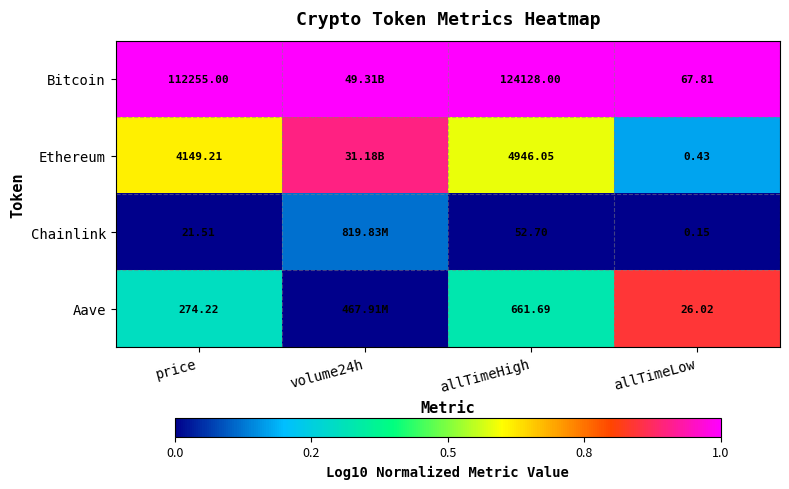

Rank the series at allTimeHigh from lowest to highest value.

Chainlink, Aave, Ethereum, Bitcoin